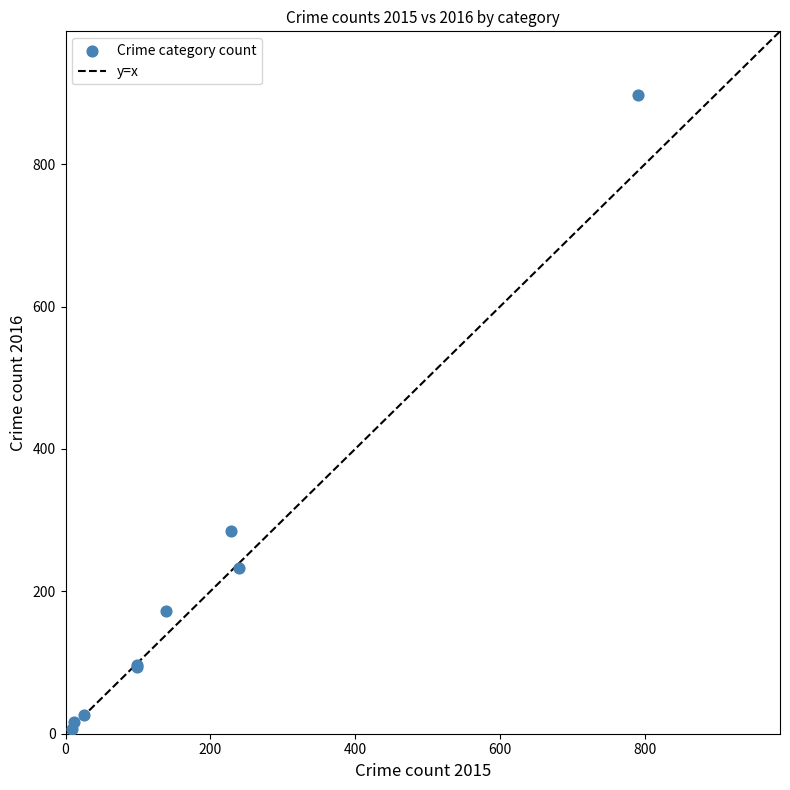

What Y value in the scatter plot is closest to 451?

285